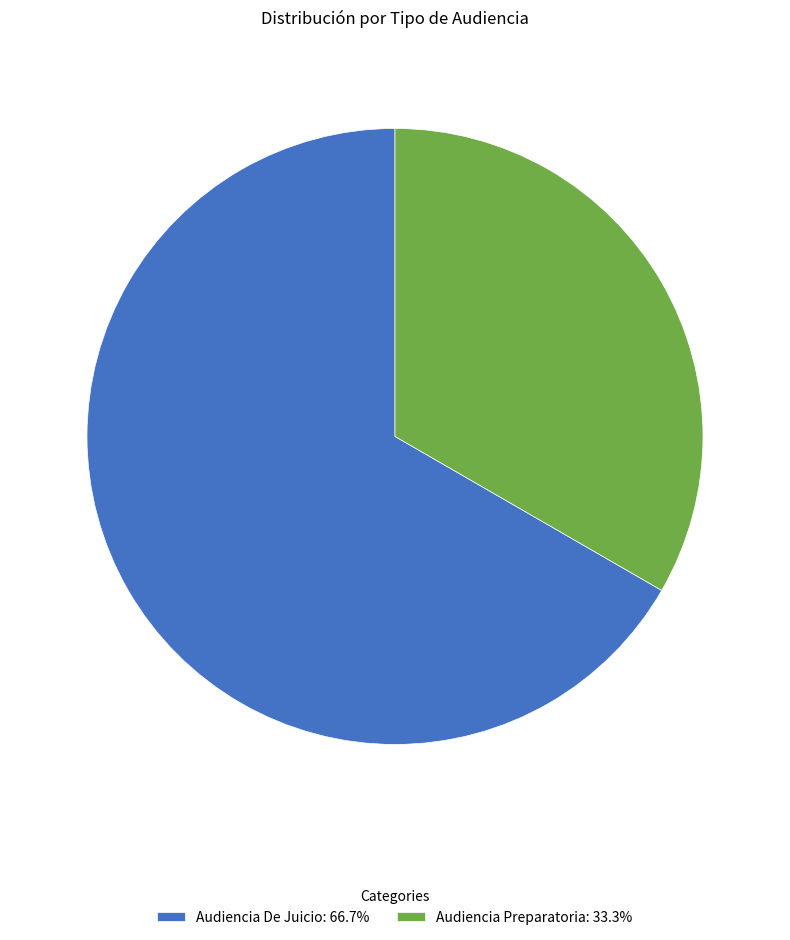

Combined, do Audiencia De Juicio: 66.7% and Audiencia Preparatoria: 33.3% account for over 50%?

Yes